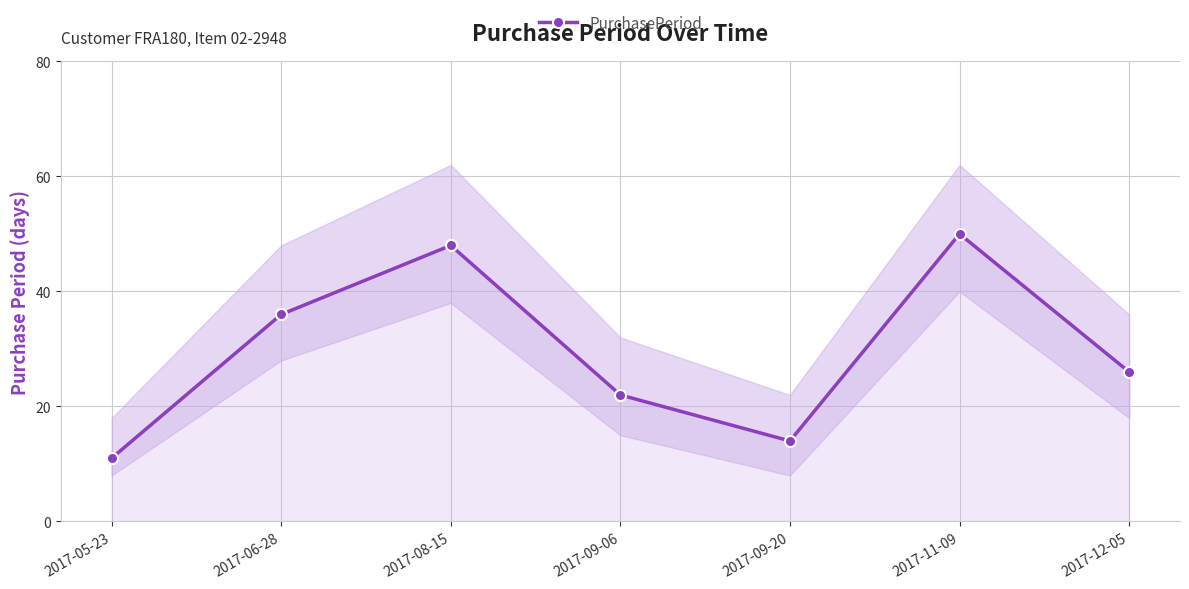

Approximately how many times larger is the value at 2017-09-20 compared to 2017-08-15?

0.3